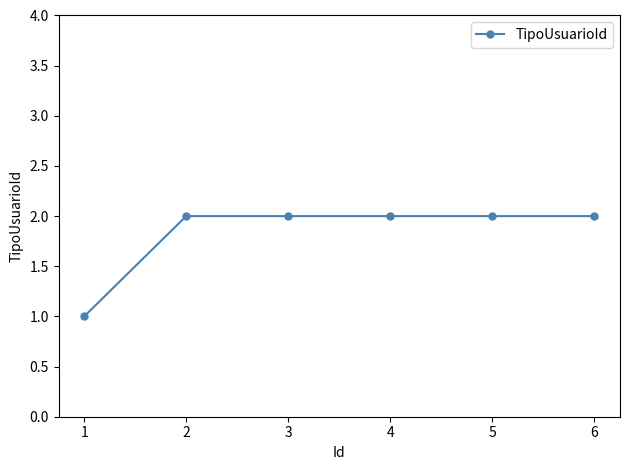

Reading right to left, transcribe all the data shown in this chart.

6=2	5=2	4=2	3=2	2=2	1=1